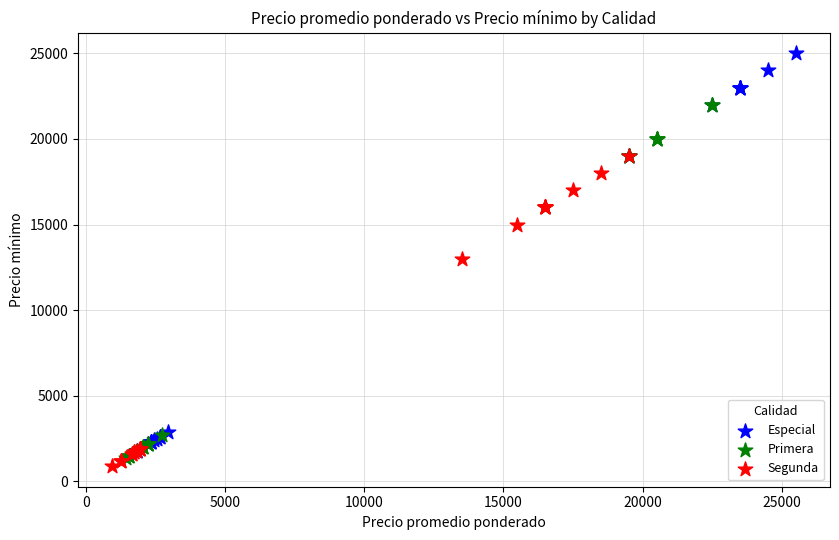

Which series contains the highest Y value?

Especial